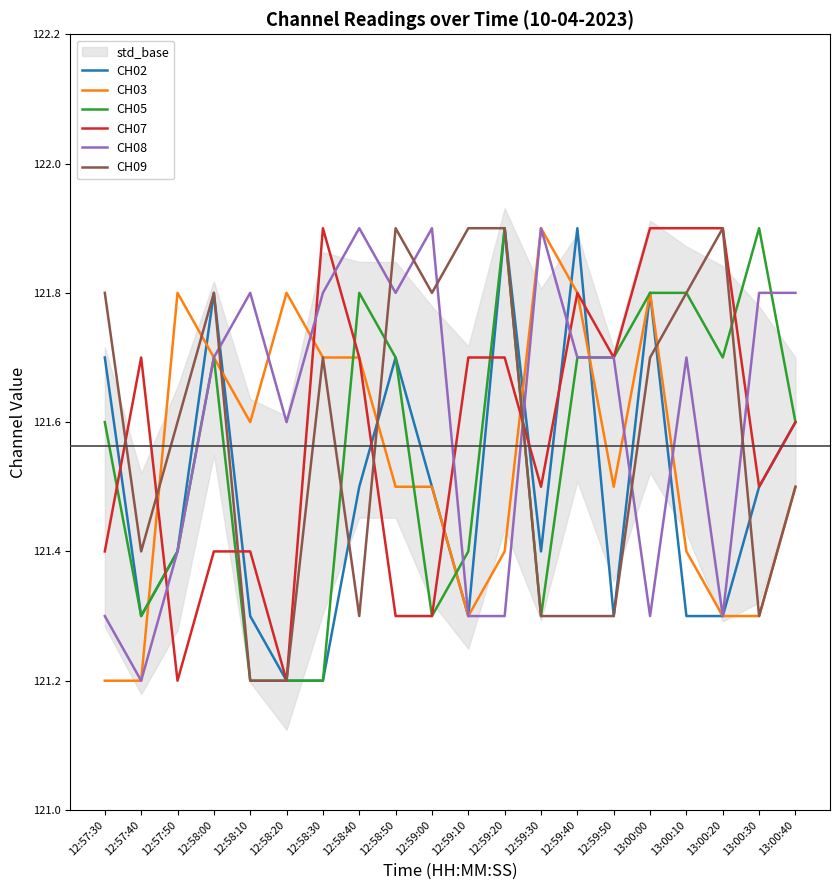

What is the difference between the maximum and minimum values in the CH08 series?

0.7